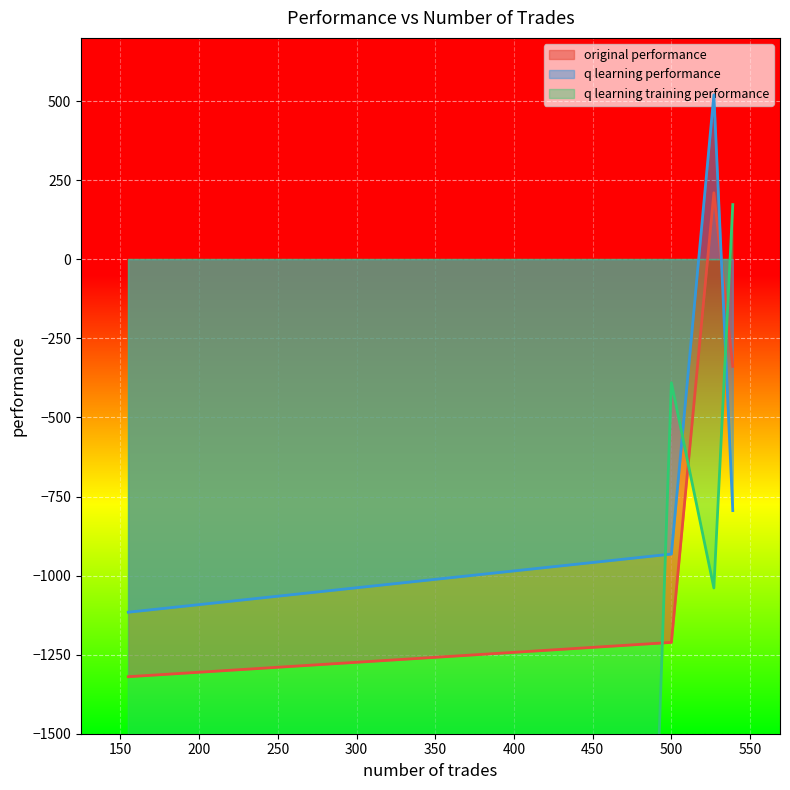

Which category has the highest value in the q learning performance series?

527